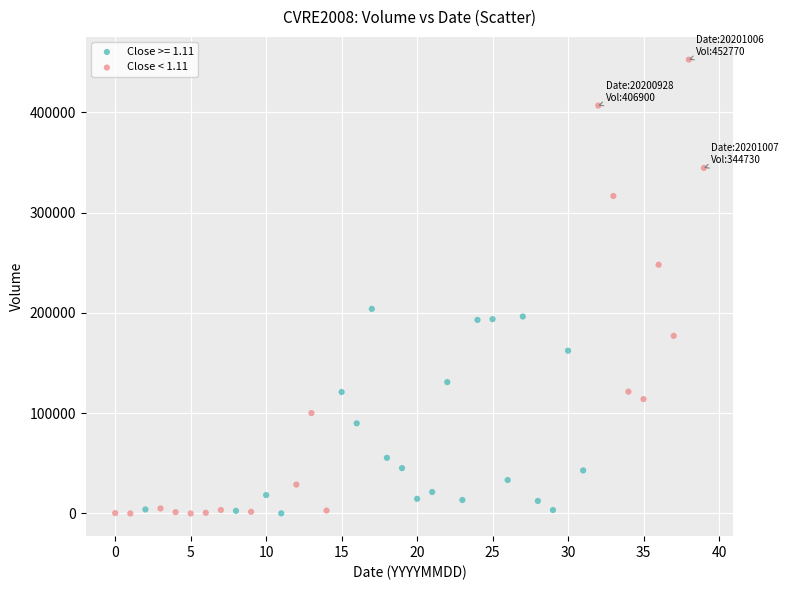

Which series reaches the maximum Y coordinate?

Close < 1.11